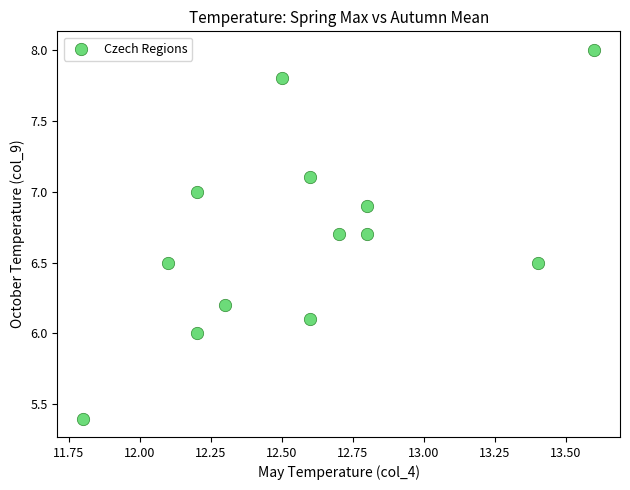

What is the range of Y values (max minus min)?

2.6